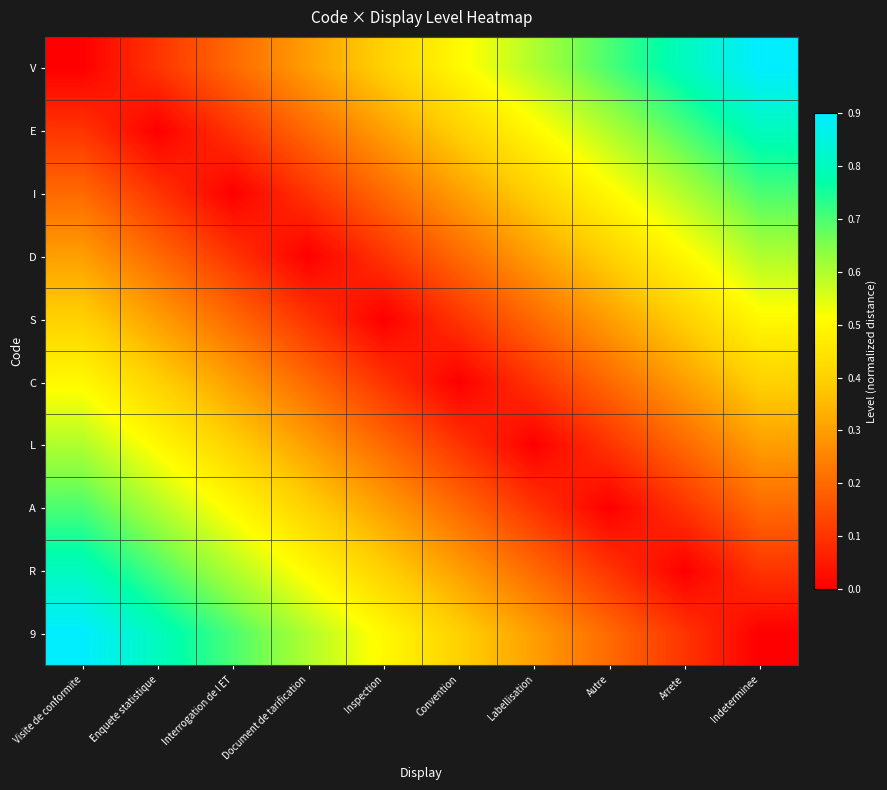

Reading left to right, what are all the values shown in this chart?

V: Visite de conformite=0.0	Enquete statistique=0.1	Interrogation de l ET=0.2	Document de tarification=0.3	Inspection=0.4	Convention=0.5	Labellisation=0.6	Autre=0.7	Arrete=0.8	Indeterminee=0.9
E: Visite de conformite=0.1	Enquete statistique=0.0	Interrogation de l ET=0.1	Document de tarification=0.2	Inspection=0.3	Convention=0.4	Labellisation=0.5	Autre=0.6	Arrete=0.7	Indeterminee=0.8
I: Visite de conformite=0.2	Enquete statistique=0.1	Interrogation de l ET=0.0	Document de tarification=0.1	Inspection=0.2	Convention=0.3	Labellisation=0.4	Autre=0.5	Arrete=0.6	Indeterminee=0.7
D: Visite de conformite=0.3	Enquete statistique=0.2	Interrogation de l ET=0.1	Document de tarification=0.0	Inspection=0.1	Convention=0.2	Labellisation=0.3	Autre=0.4	Arrete=0.5	Indeterminee=0.6
S: Visite de conformite=0.4	Enquete statistique=0.3	Interrogation de l ET=0.2	Document de tarification=0.1	Inspection=0.0	Convention=0.1	Labellisation=0.2	Autre=0.3	Arrete=0.4	Indeterminee=0.5
C: Visite de conformite=0.5	Enquete statistique=0.4	Interrogation de l ET=0.3	Document de tarification=0.2	Inspection=0.1	Convention=0.0	Labellisation=0.1	Autre=0.2	Arrete=0.3	Indeterminee=0.4
L: Visite de conformite=0.6	Enquete statistique=0.5	Interrogation de l ET=0.4	Document de tarification=0.3	Inspection=0.2	Convention=0.1	Labellisation=0.0	Autre=0.1	Arrete=0.2	Indeterminee=0.3
A: Visite de conformite=0.7	Enquete statistique=0.6	Interrogation de l ET=0.5	Document de tarification=0.4	Inspection=0.3	Convention=0.2	Labellisation=0.1	Autre=0.0	Arrete=0.1	Indeterminee=0.2
R: Visite de conformite=0.8	Enquete statistique=0.7	Interrogation de l ET=0.6	Document de tarification=0.5	Inspection=0.4	Convention=0.3	Labellisation=0.2	Autre=0.1	Arrete=0.0	Indeterminee=0.1
9: Visite de conformite=0.9	Enquete statistique=0.8	Interrogation de l ET=0.7	Document de tarification=0.6	Inspection=0.5	Convention=0.4	Labellisation=0.3	Autre=0.2	Arrete=0.1	Indeterminee=0.0